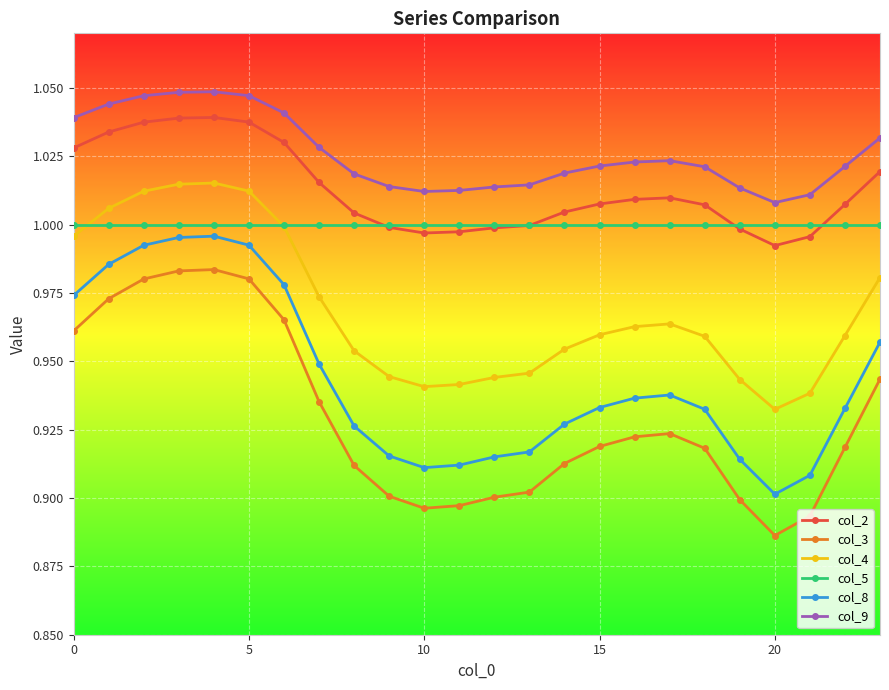

Which series has the largest range (max minus min)?

col_3